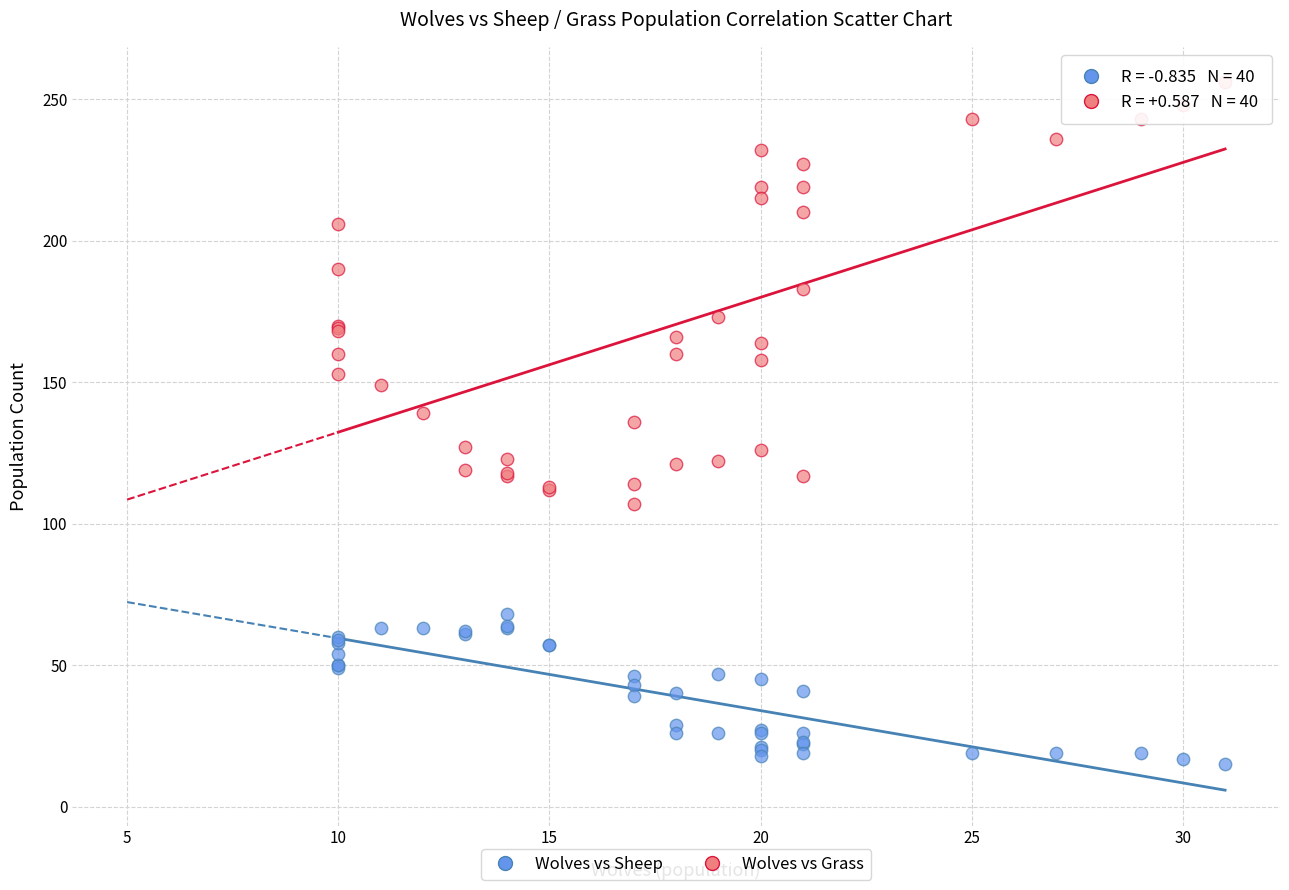

Which series contains the lowest Y value?

Wolves vs Sheep